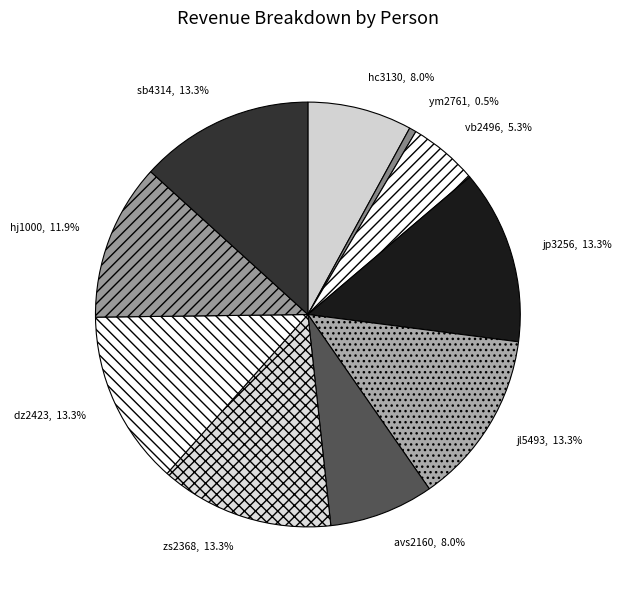

What is the smallest slice in the pie chart?

ym2761